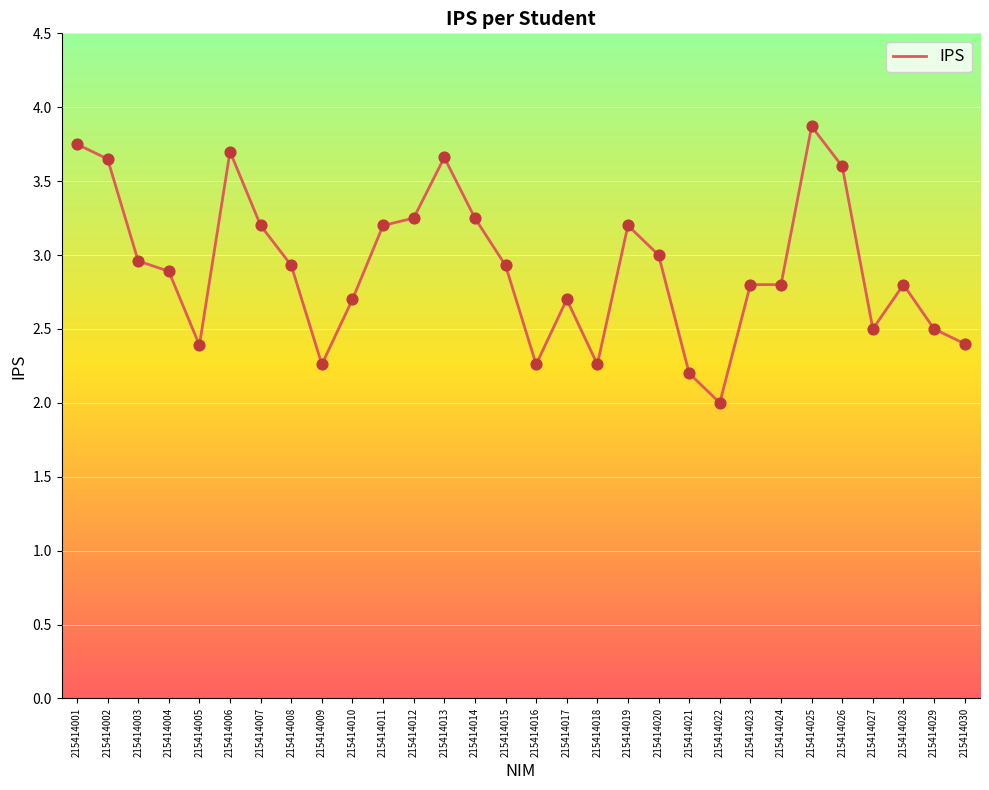

What is the ratio of the value at 215414008 to the value at 215414023?

1.0